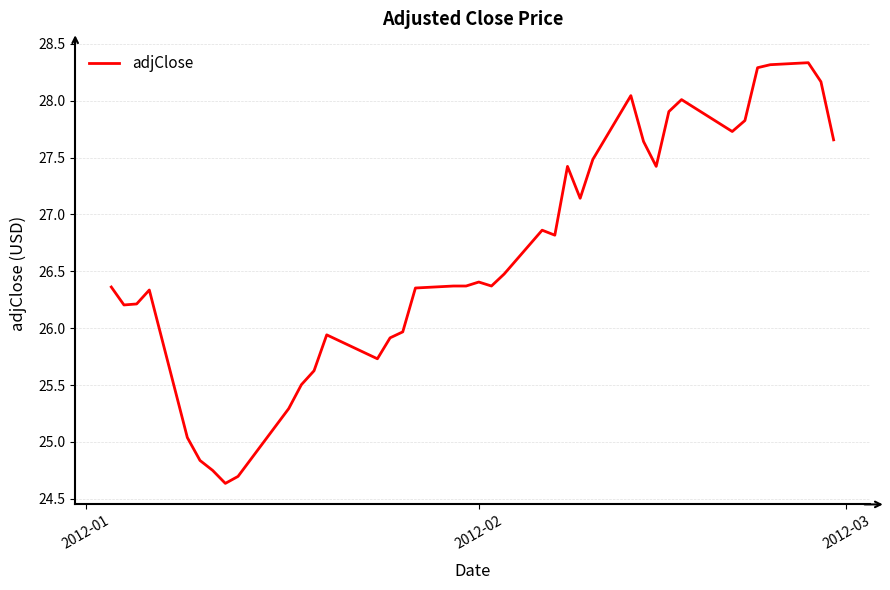

What is the smallest value displayed?

24.6